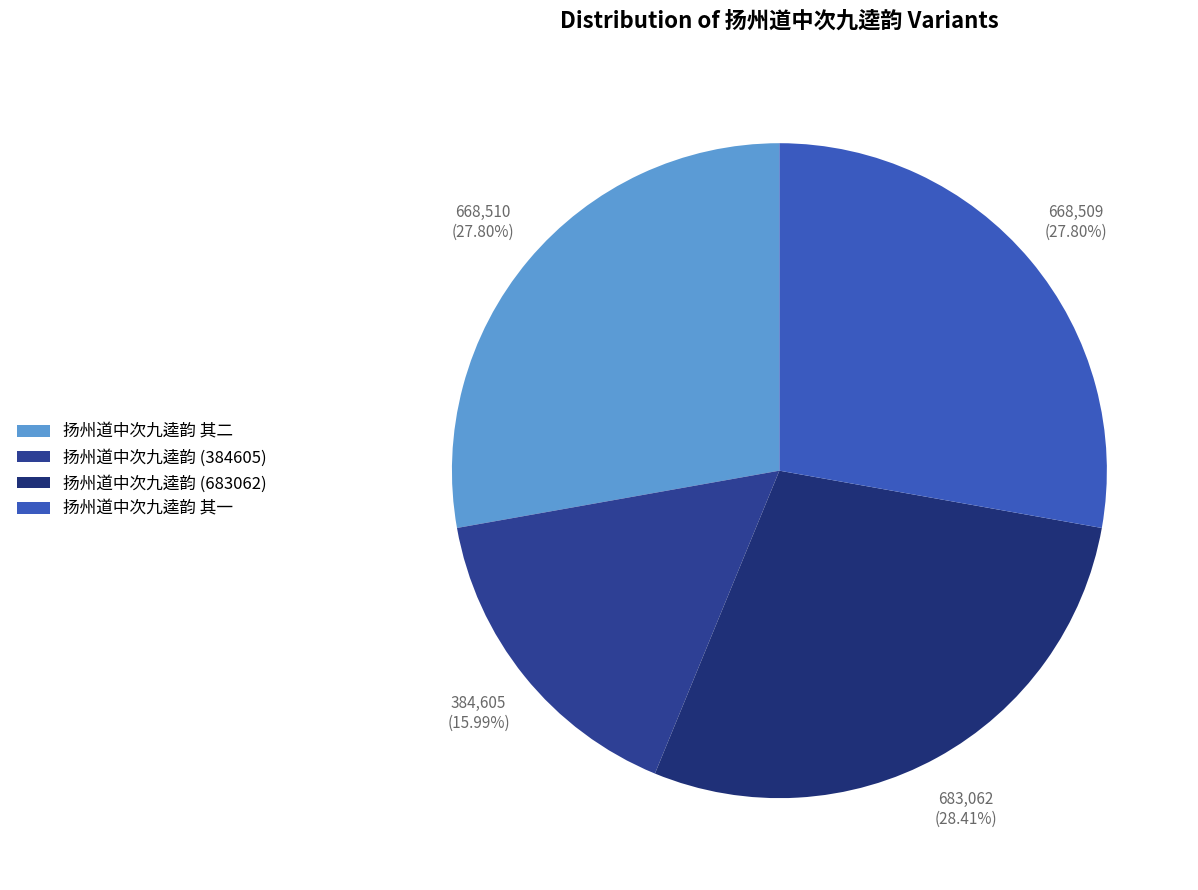

How many slices are in this pie chart?

4